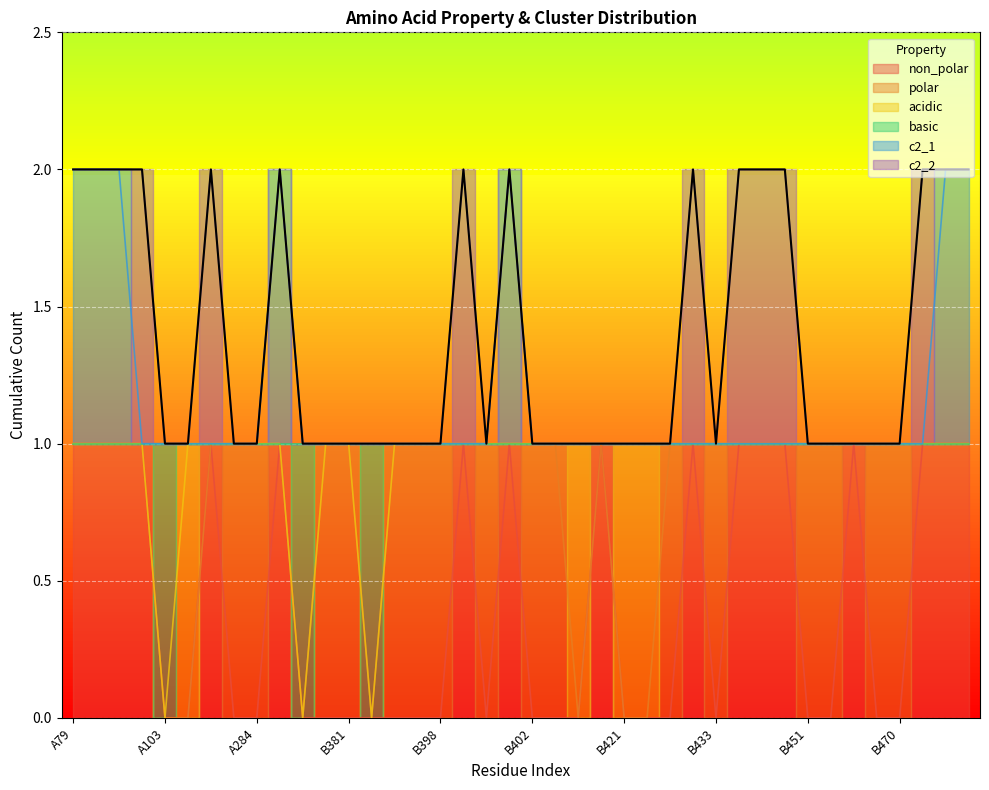

At how many categories does at least one series exceed 0?

40